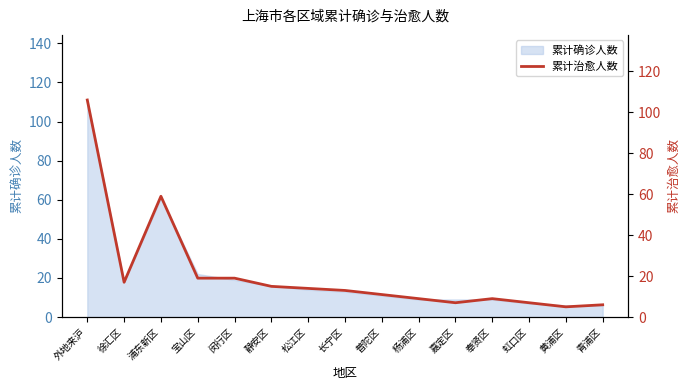

Reading right to left, transcribe all the data shown in this chart.

6	5	7	9	7	9	11	13	14	15	19	19	59	17	106